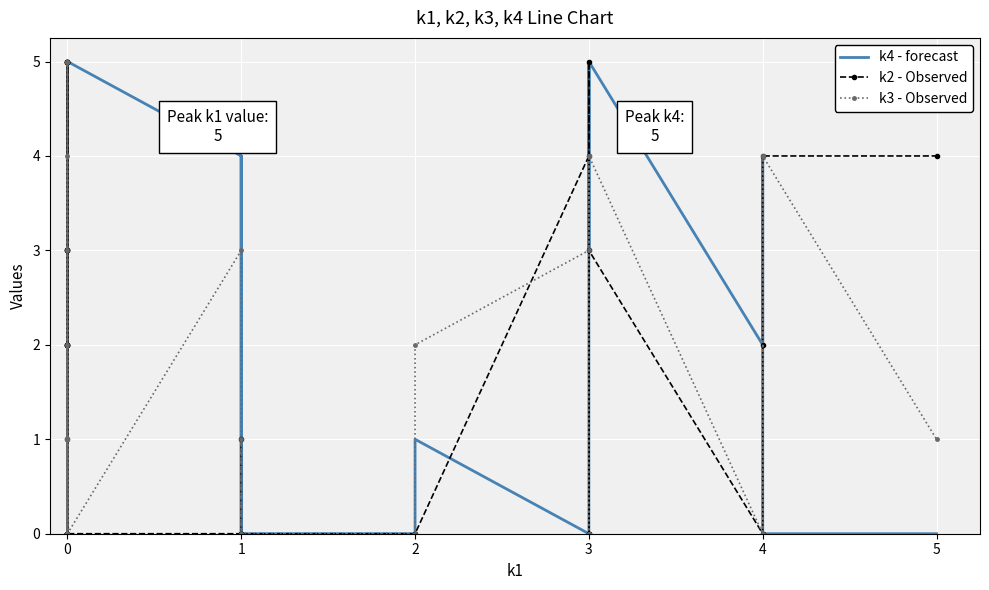

Count the number of data series in this chart.

3